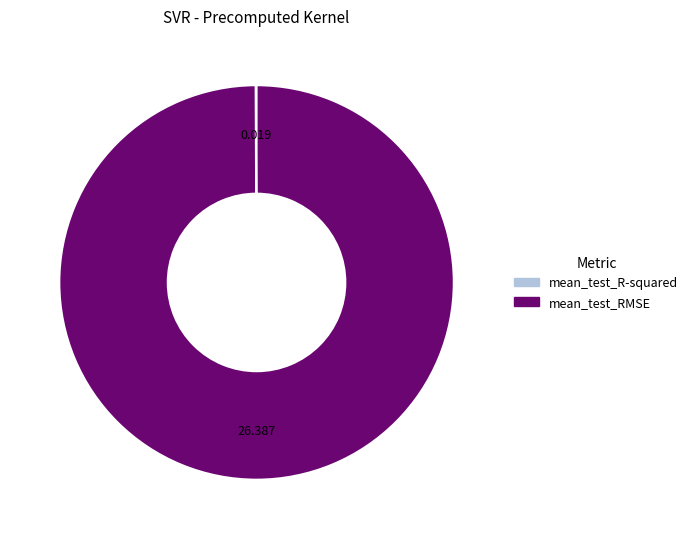

Which slice is the largest?

mean_test_RMSE